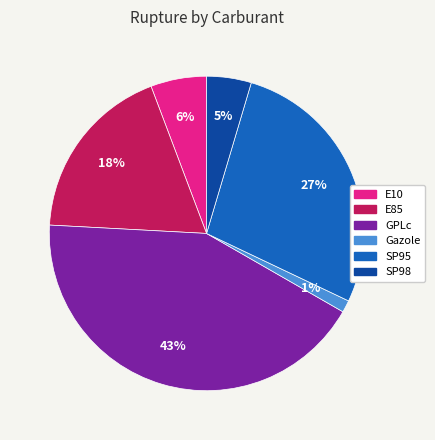

How many slices are in this pie chart?

6